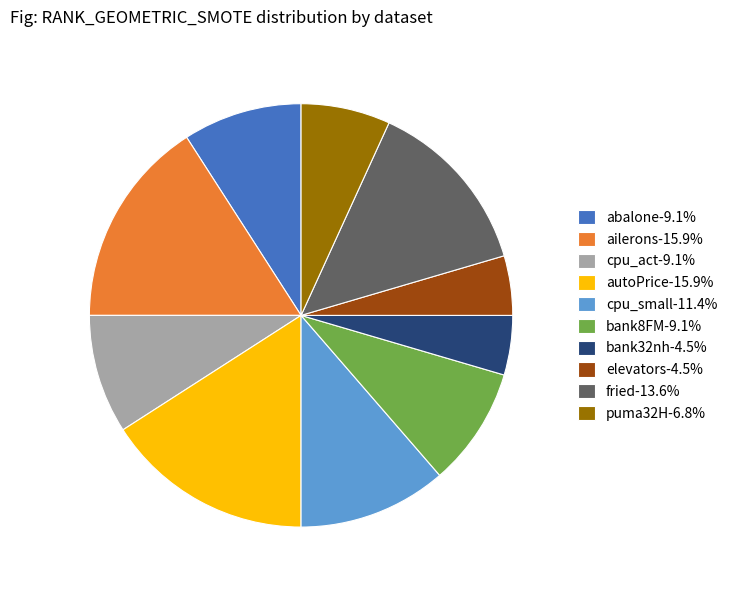

Is there any slice that represents more than half of the pie?

No